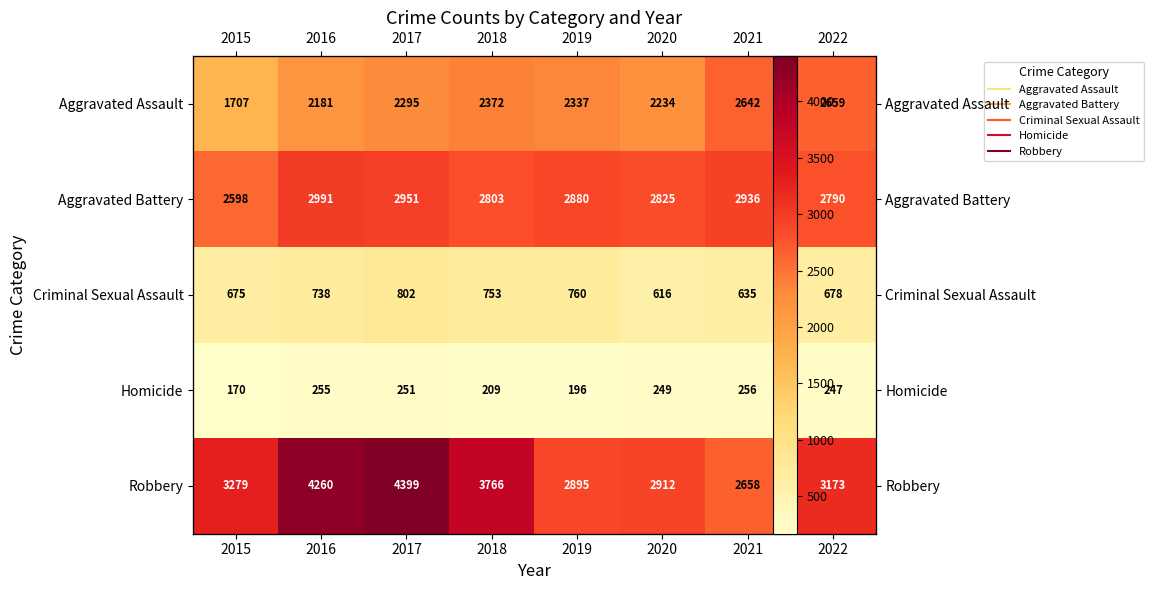

The value of Aggravated Battery at 2018 is 4482. True or false?

False